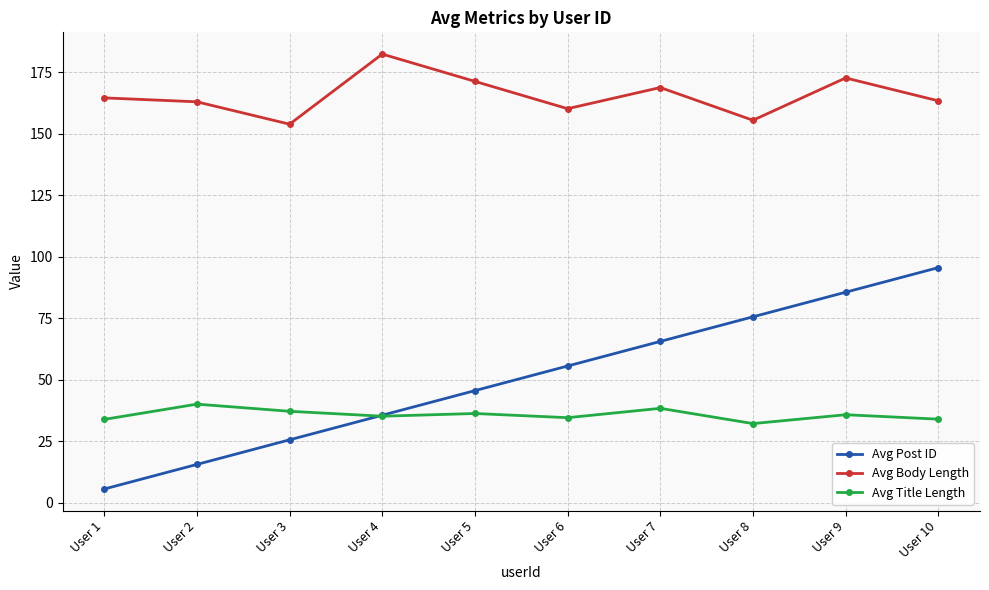

Between User 2 and User 7, which series saw the biggest shift?

Avg Post ID